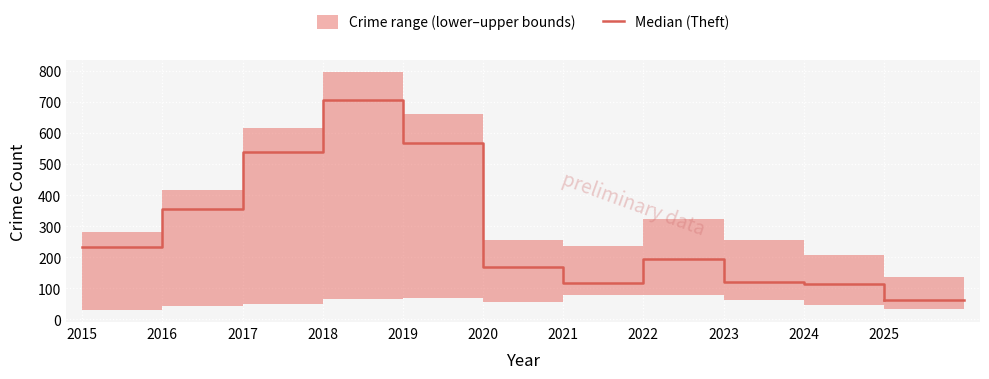

Rank the categories by value from highest to lowest.

2018, 2019, 2017, 2016, 2015, 2022, 2020, 2023, 2021, 2024, 2025